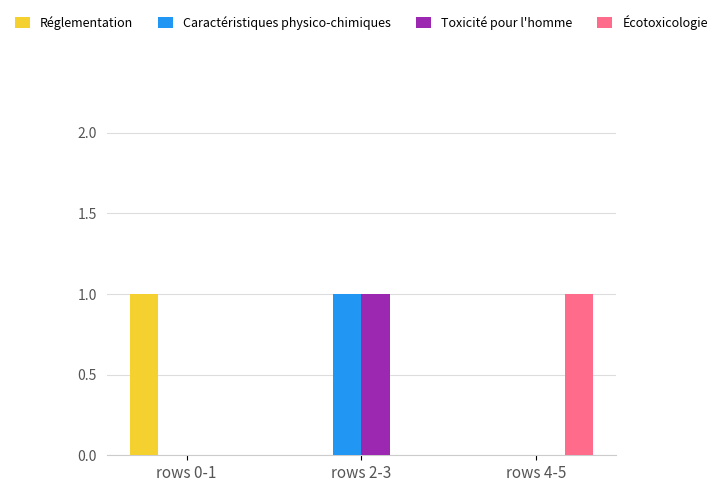

The Toxicité pour l'homme series shows 0 at rows 2-3. True or false?

False